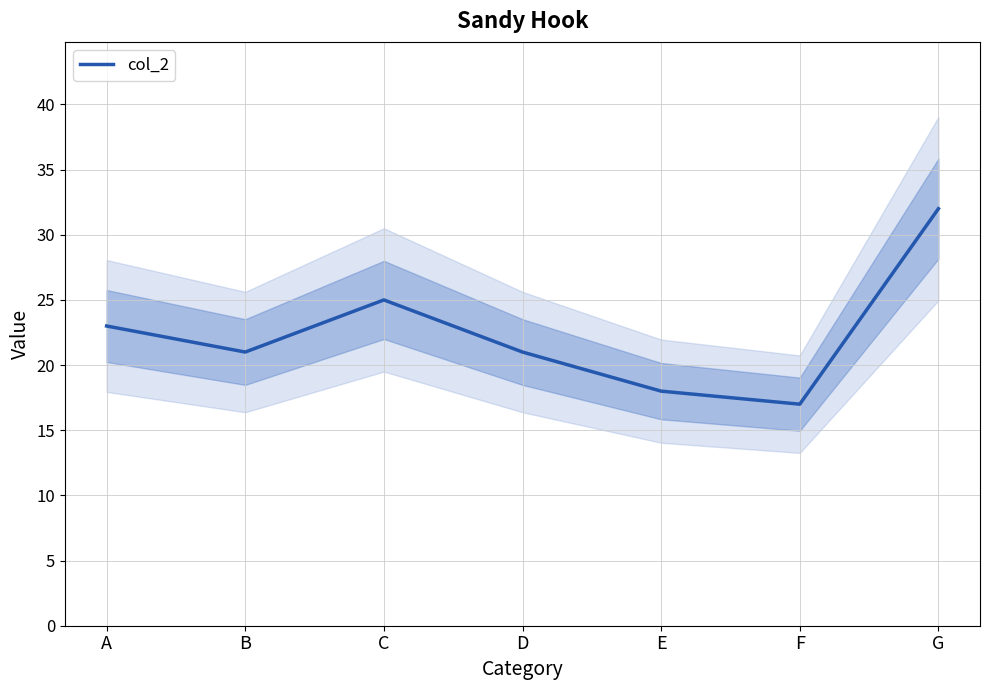

At which category does the chart reach its peak across all series?

G